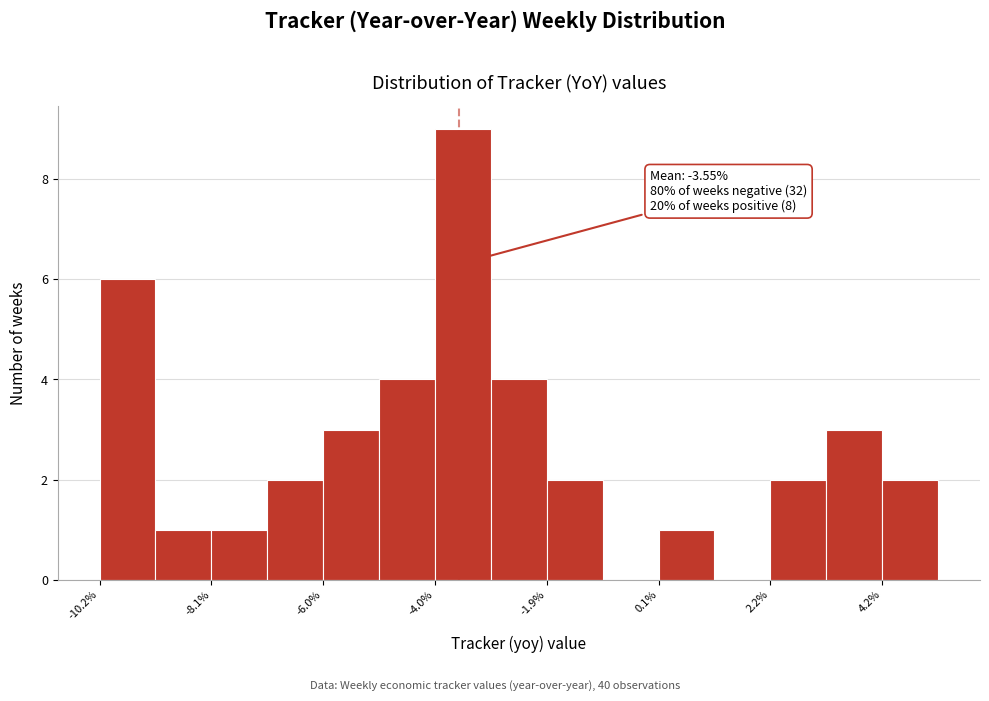

Around what value on the x-axis is the tallest bar? Give the approximate position of its centre, as read against the axis.

-3.5